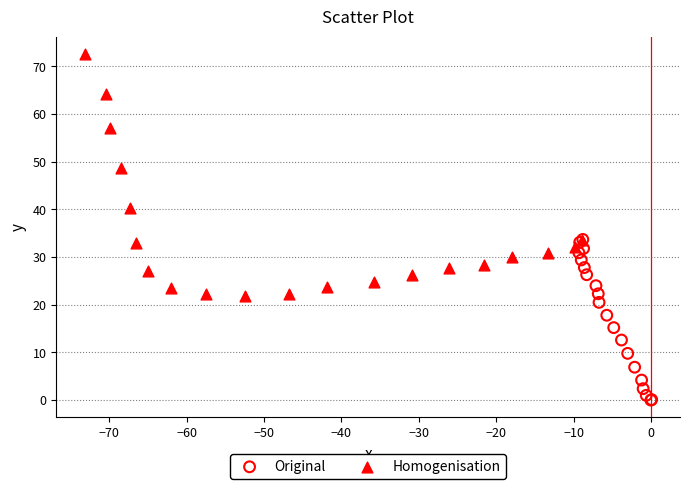

Which series contains the lowest Y value?

Original